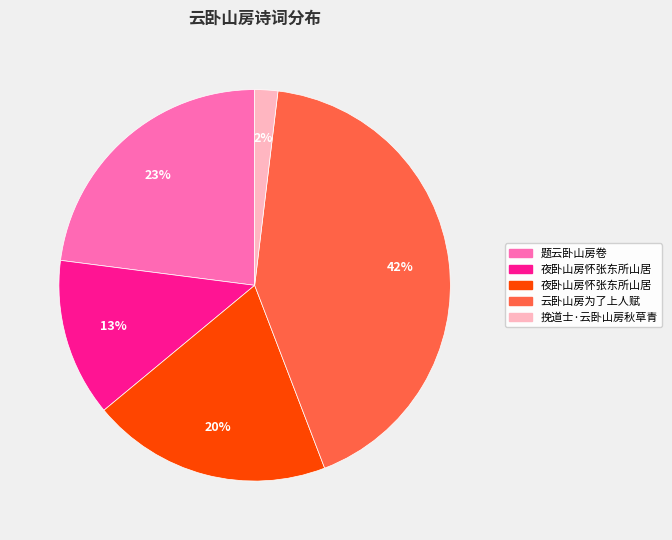

How many slices are in this pie chart?

5